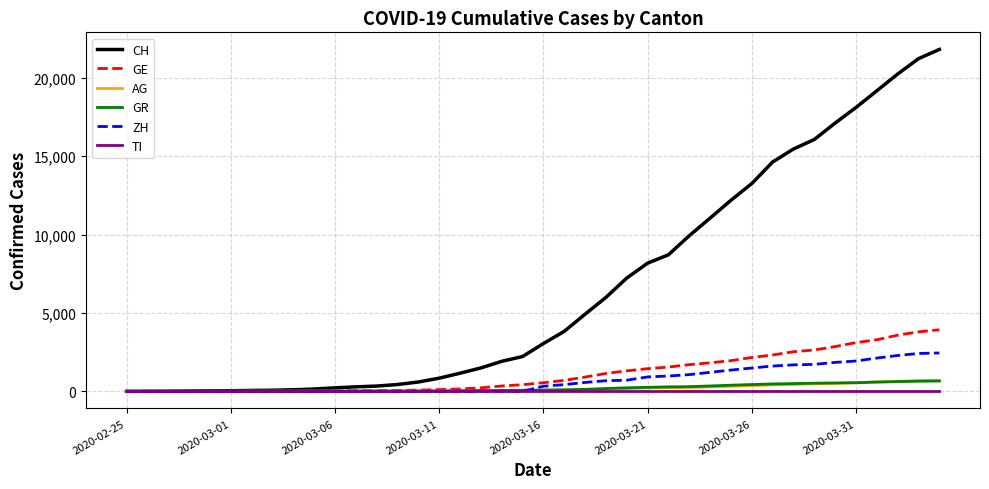

Which series has the widest spread of values?

CH